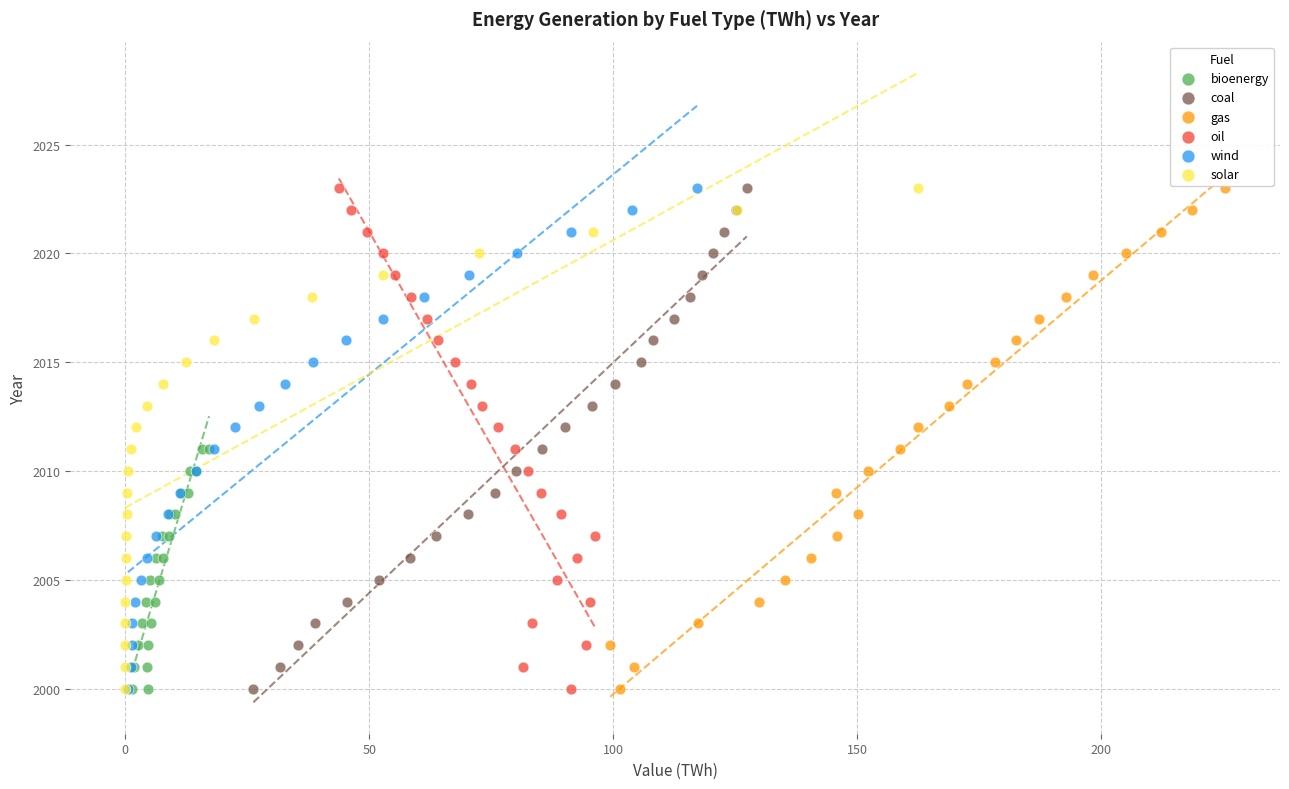

What are all the series names shown in the legend?

bioenergy, coal, gas, oil, wind, solar